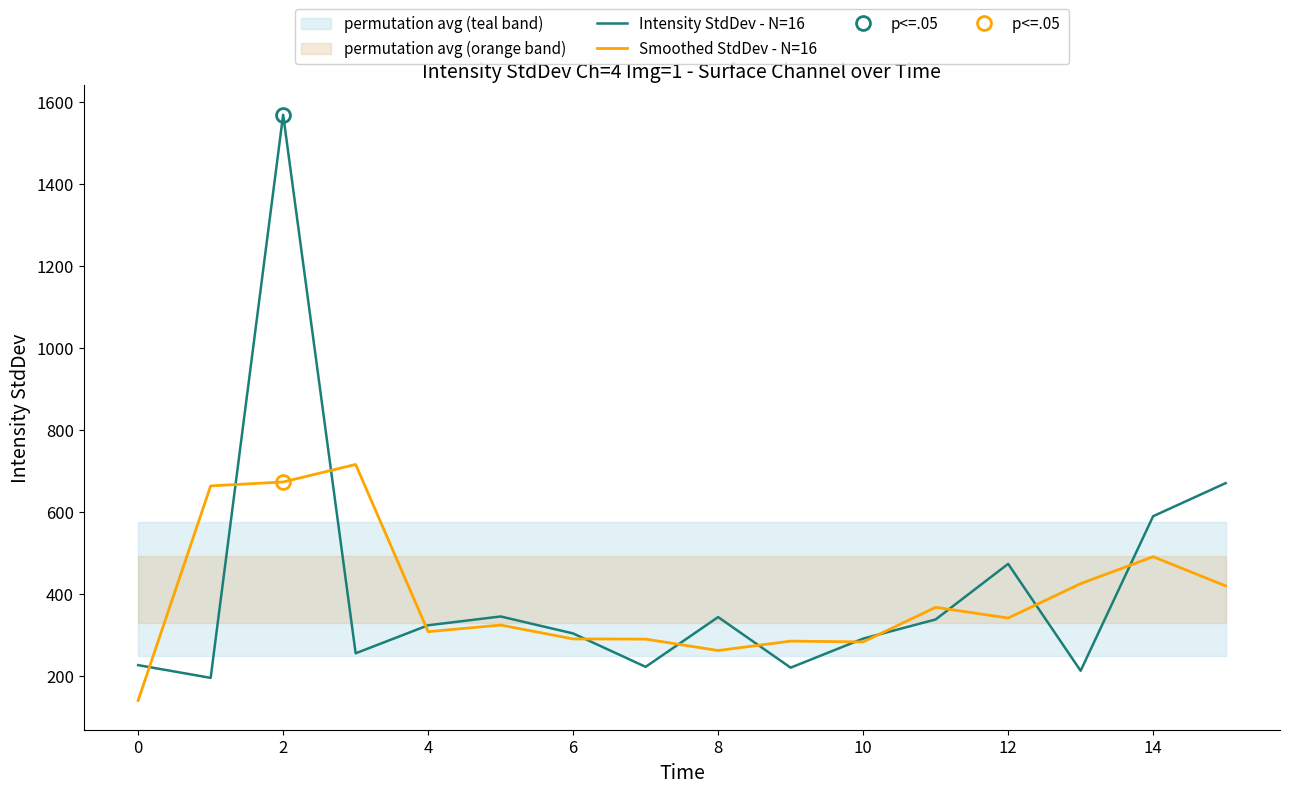

In Smoothed StdDev - N=16, how many points are higher than both neighbors (excluding endpoints)?

5